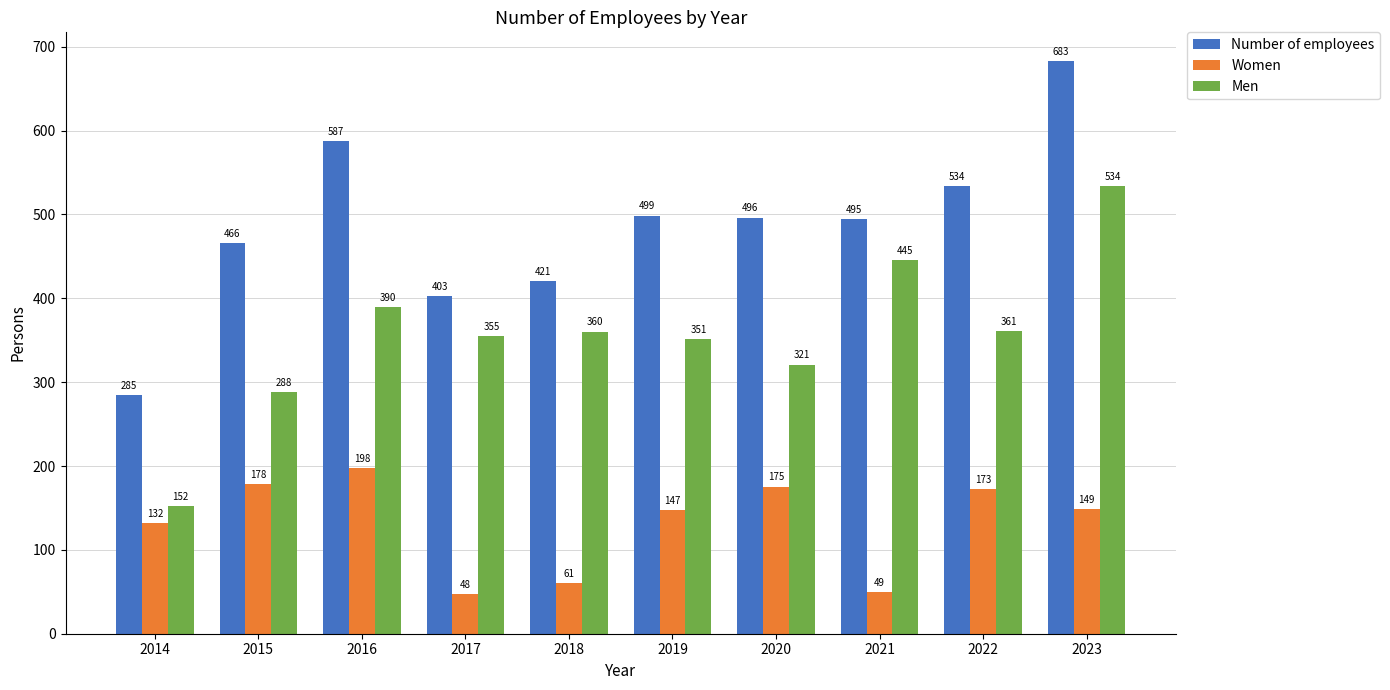

How many values in the Number of employees series exceed 496?

5